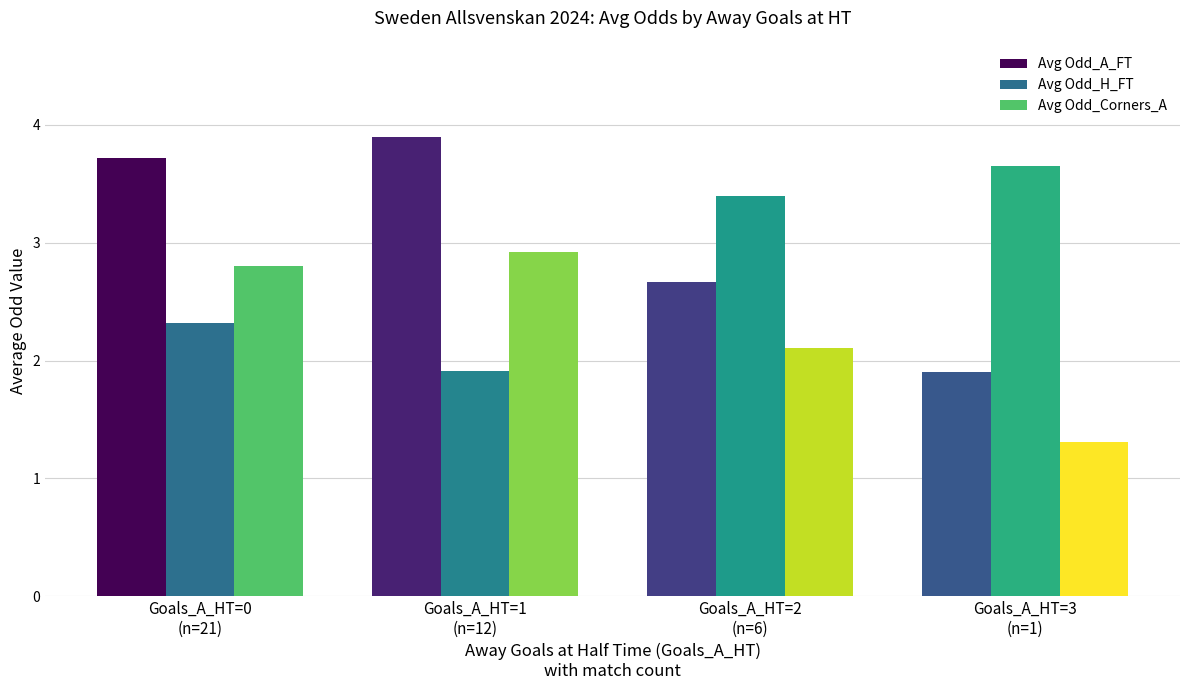

What is the sum of all Avg Odd_A_FT values?

12.2